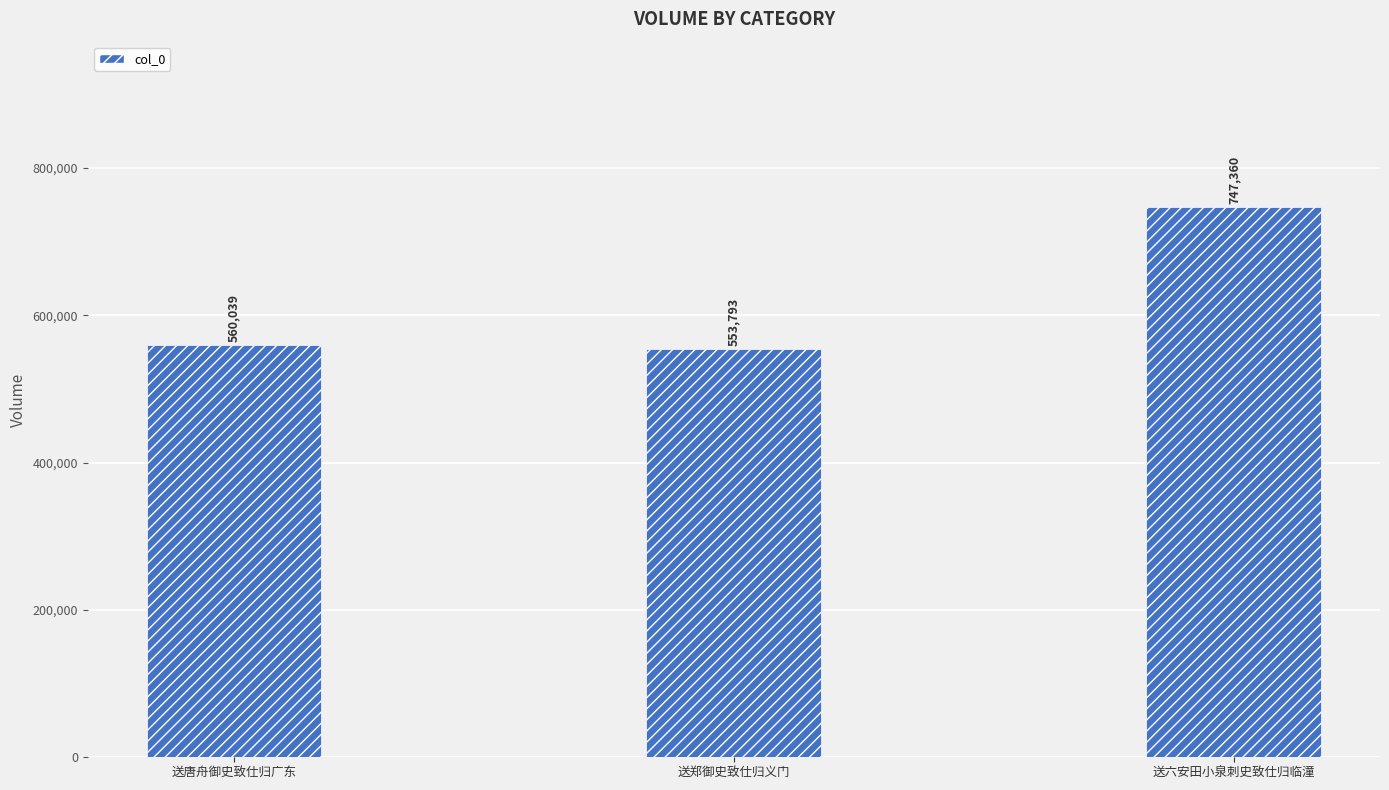

Rank the categories by value from highest to lowest.

送六安田小泉刺史致仕归临潼, 送唐舟御史致仕归广东, 送郑御史致仕归义门